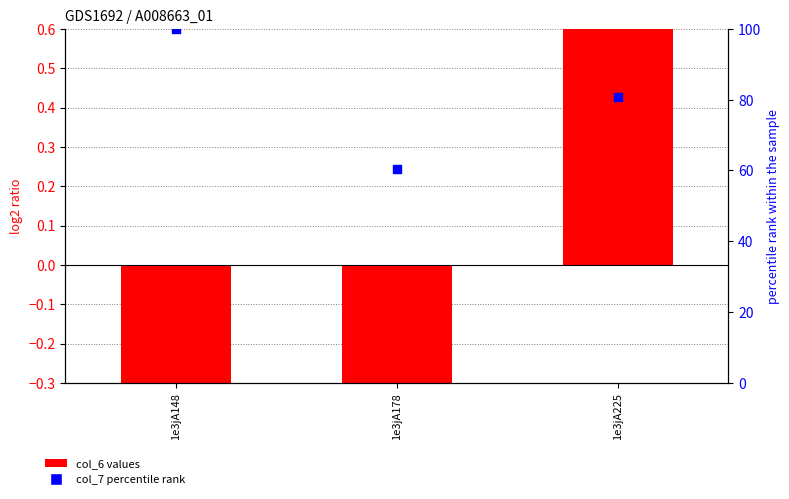

Which series has the largest Y range (max minus min)?

col_7 (percentile rank)